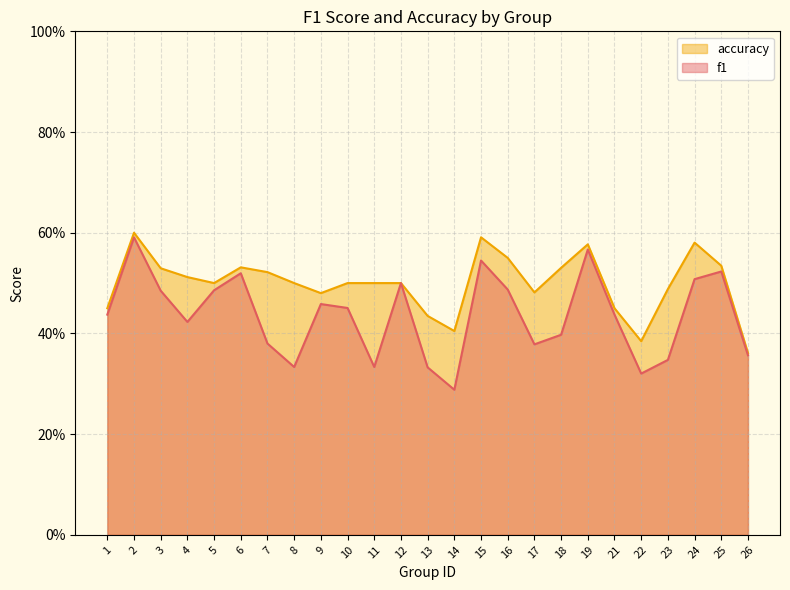

Is it true that f1 equals 0.5 at 5?

True